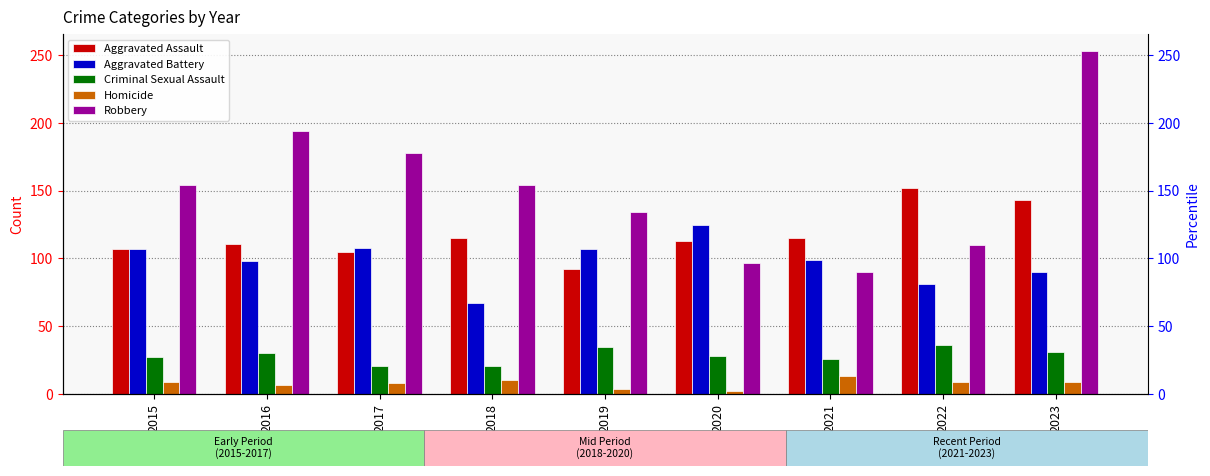

What is the difference between the maximum and minimum values in the Criminal Sexual Assault series?

15